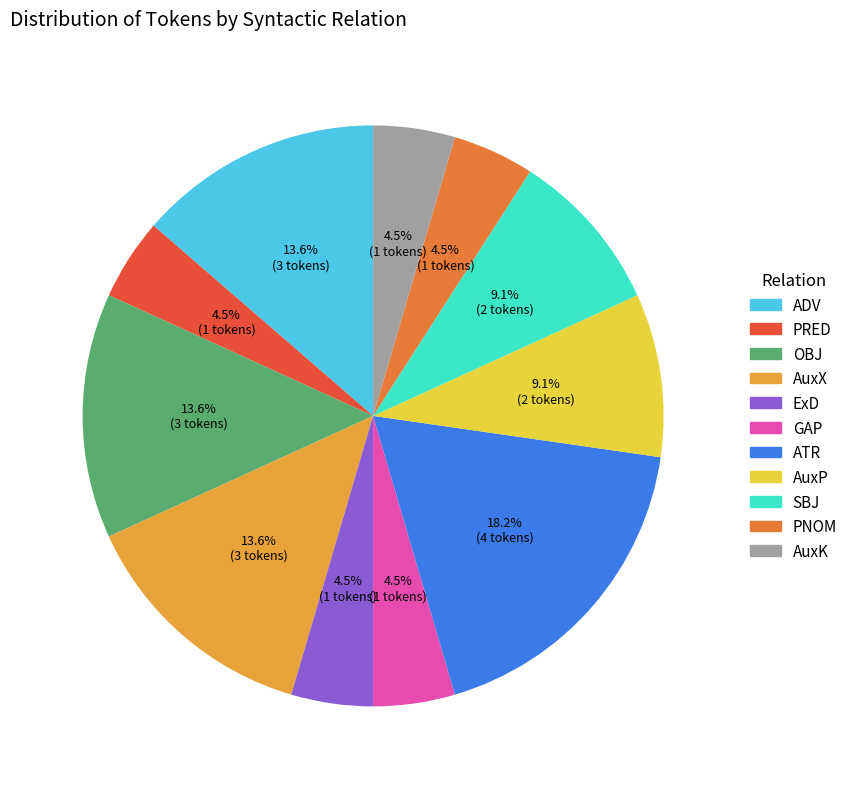

Which category has the biggest portion of the pie?

ATR